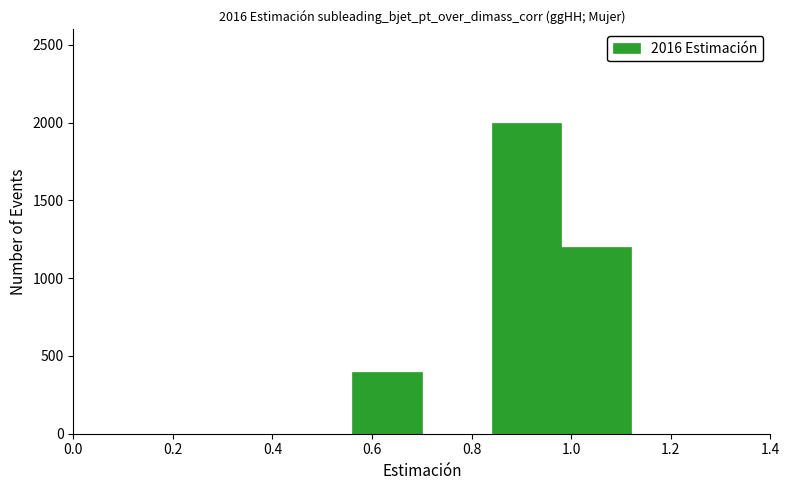

Over which range of the x-axis is the bar tallest?

0.84 to 0.98